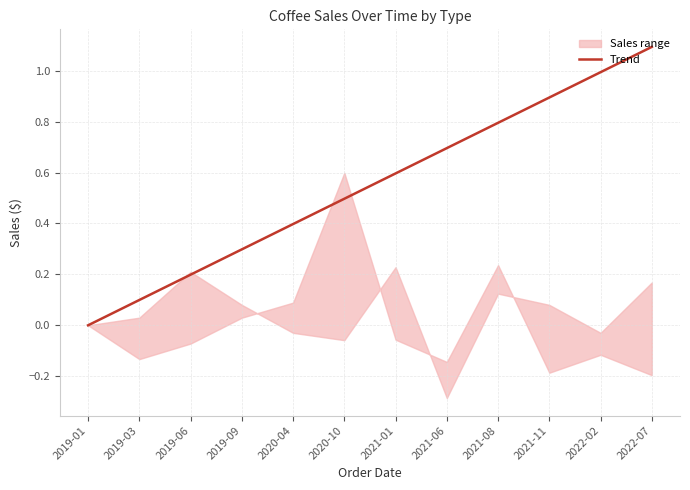

The chart shows a value of 1.1 at 2021-08. True or false?

False